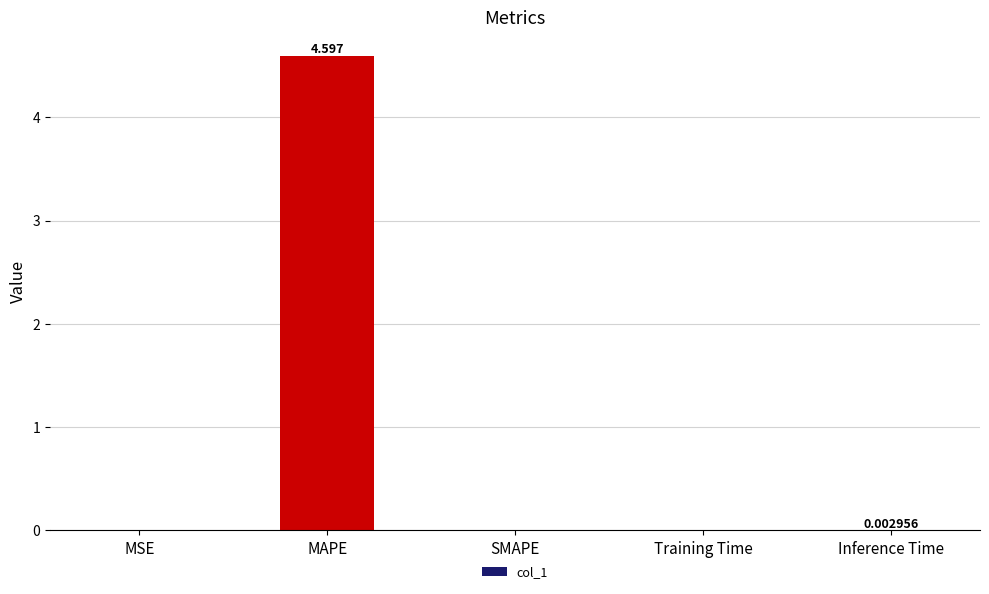

Which has a higher value, Inference Time or Training Time?

Training Time